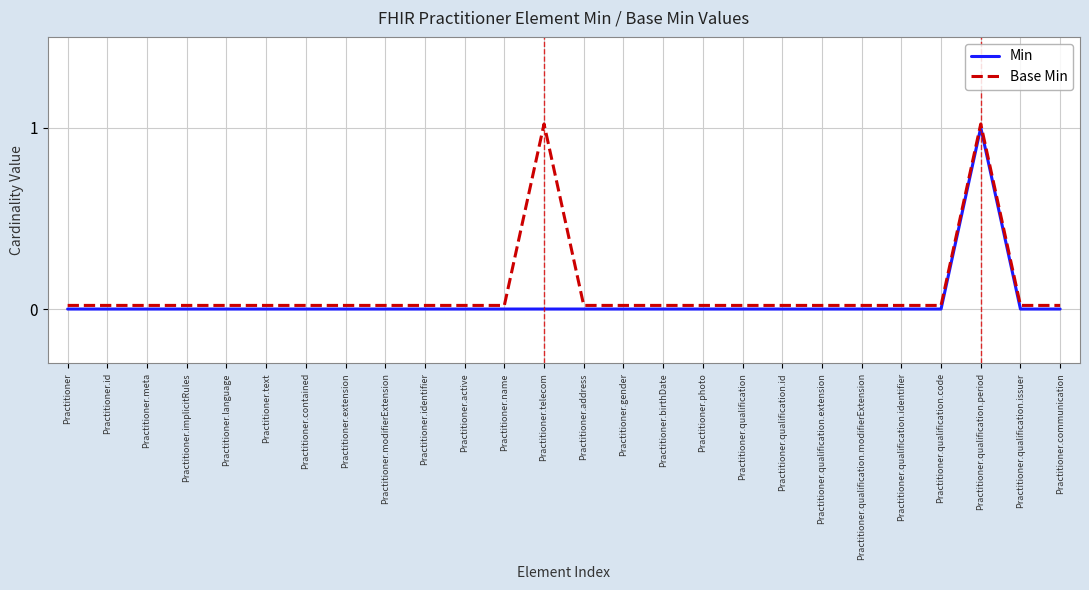

True or false: Base Min and Min cross at least once.

False